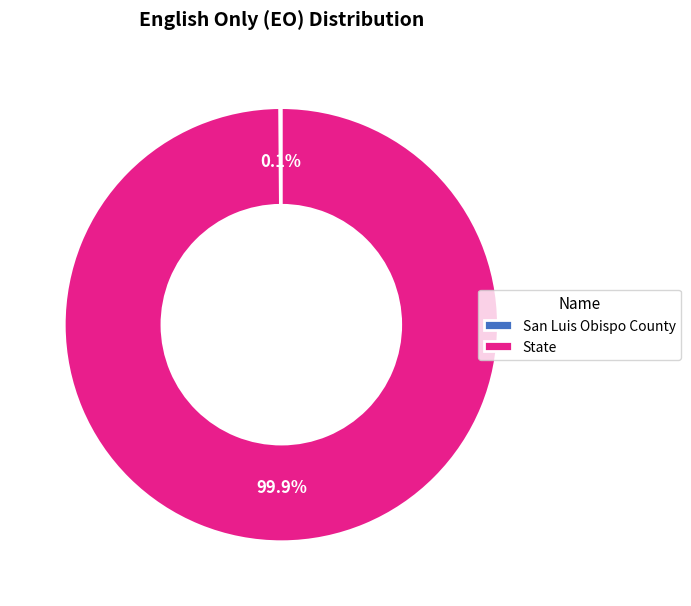

To the nearest percent, what percentage of the pie is State?

100%